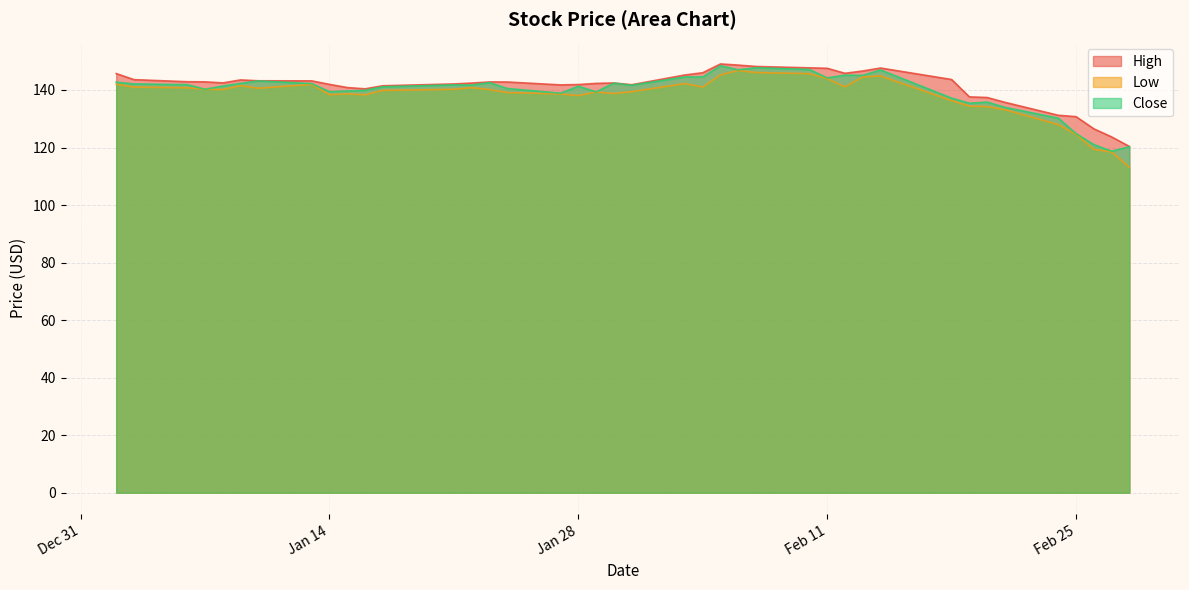

At which label does Low first exceed 140?

2020-01-02